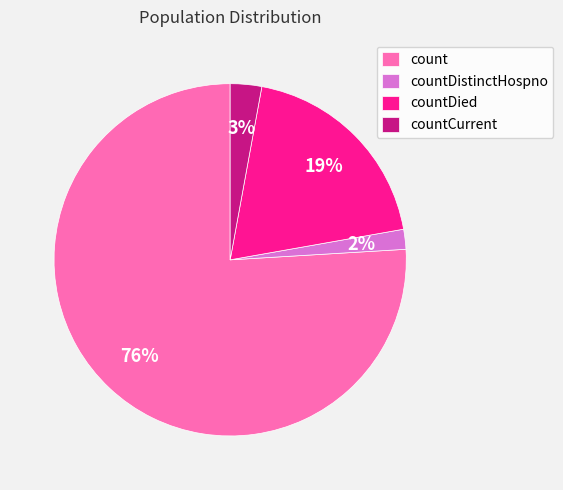

Rank the categories by value from highest to lowest.

count, countDied, countCurrent, countDistinctHospno